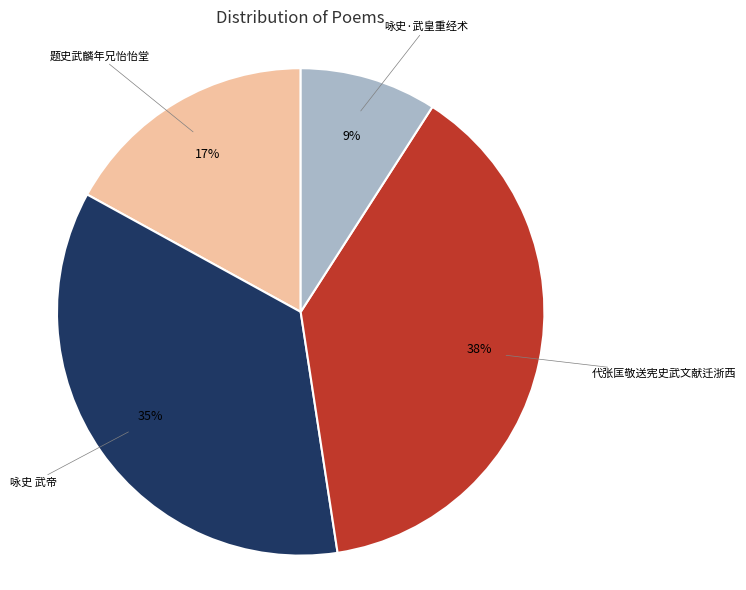

Which has a higher value, 题史武麟年兄怡怡堂 or 咏史 武帝?

咏史 武帝